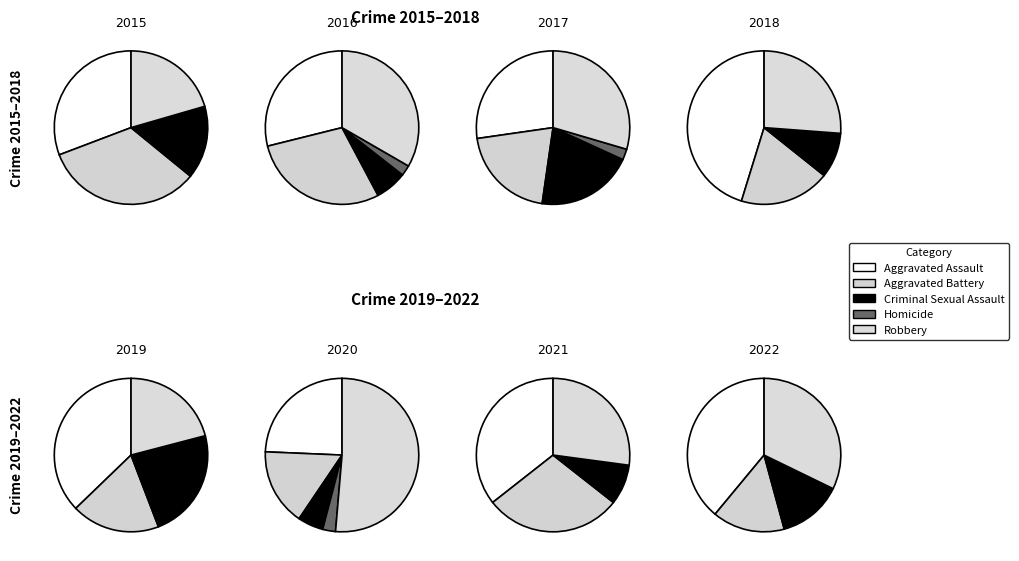

At 2016, list the series in order from largest to smallest.

Robbery, Aggravated Assault, Aggravated Battery, Criminal Sexual Assault, Homicide